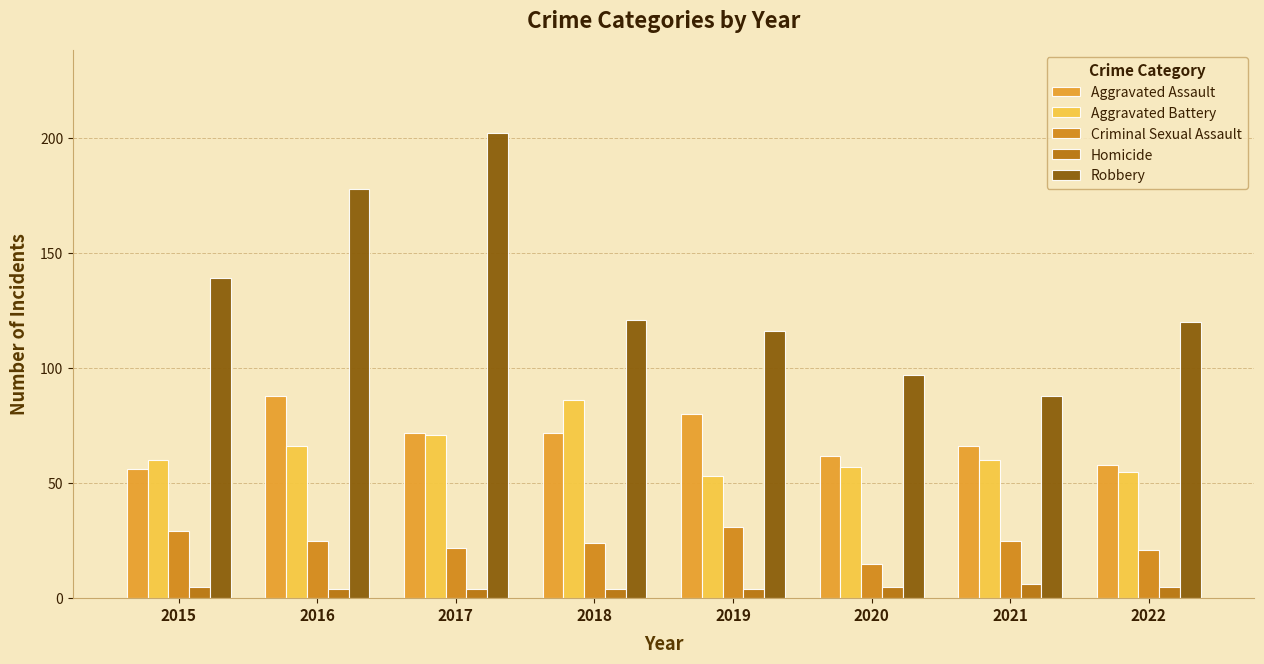

Which category has the highest value in the Robbery series?

2017